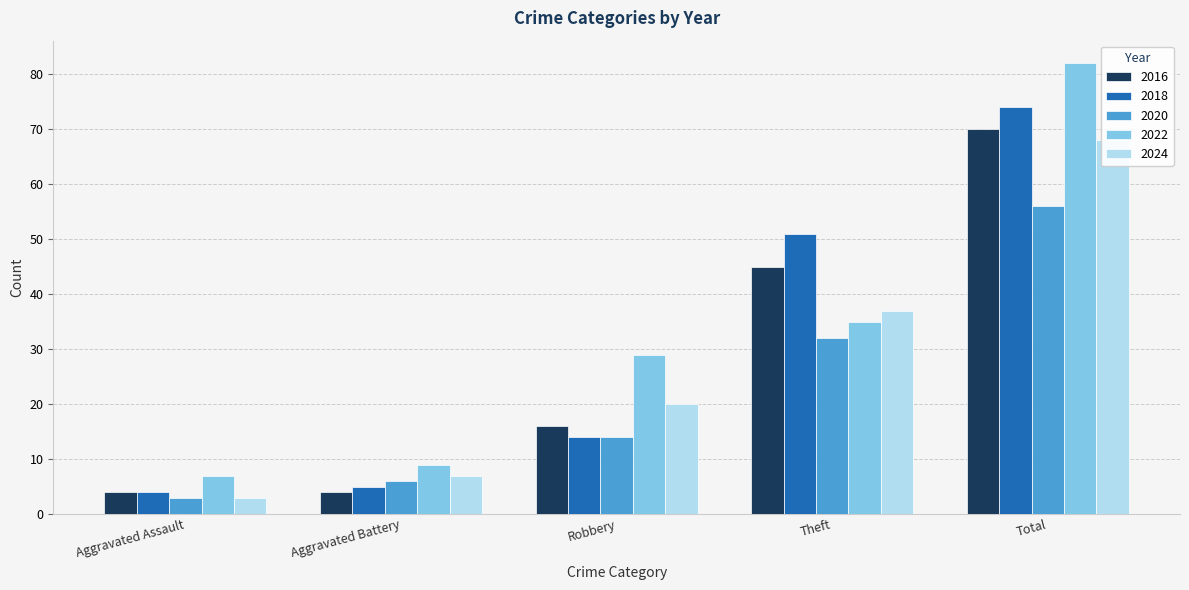

Which series changed the most between Aggravated Battery and Total?

2022